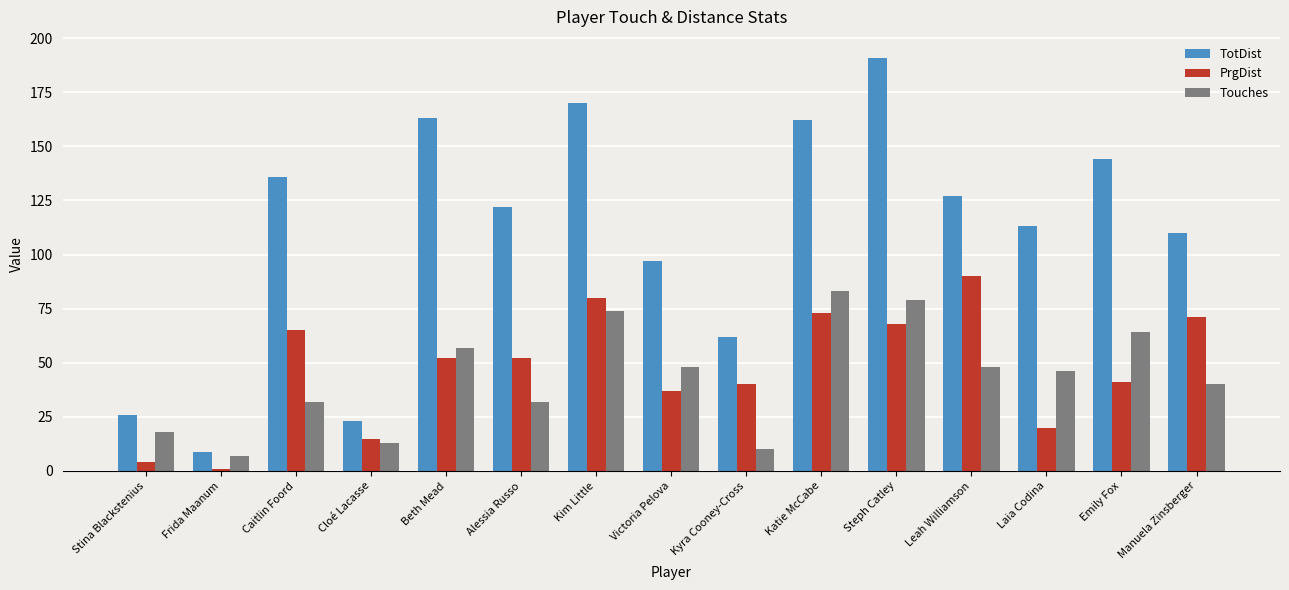

Does the chart contain any negative values?

No